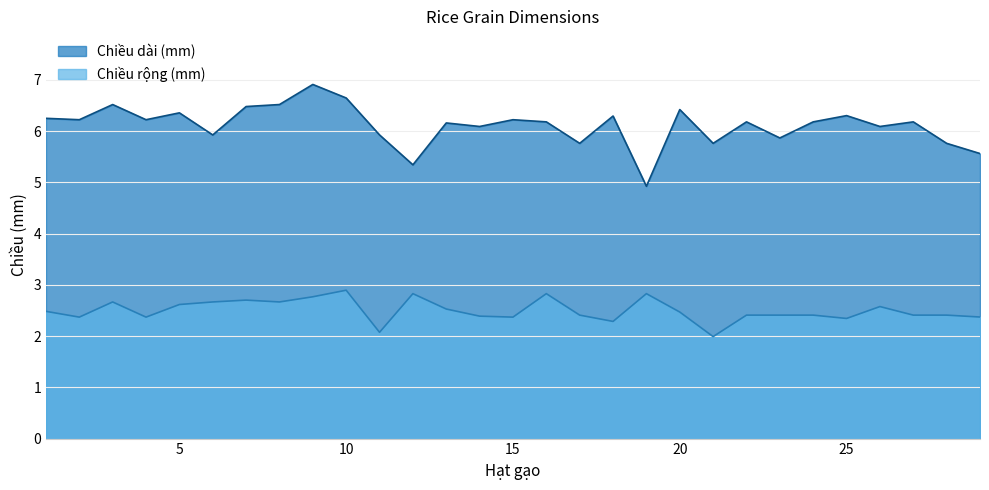

What is the total value across all series at 3?

9.2